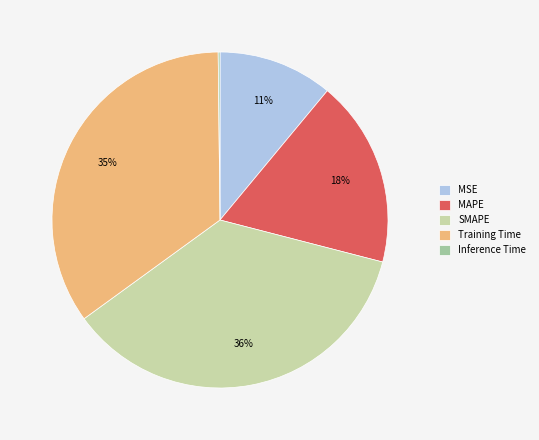

What percentage is the MAPE slice, to the nearest percent?

18%